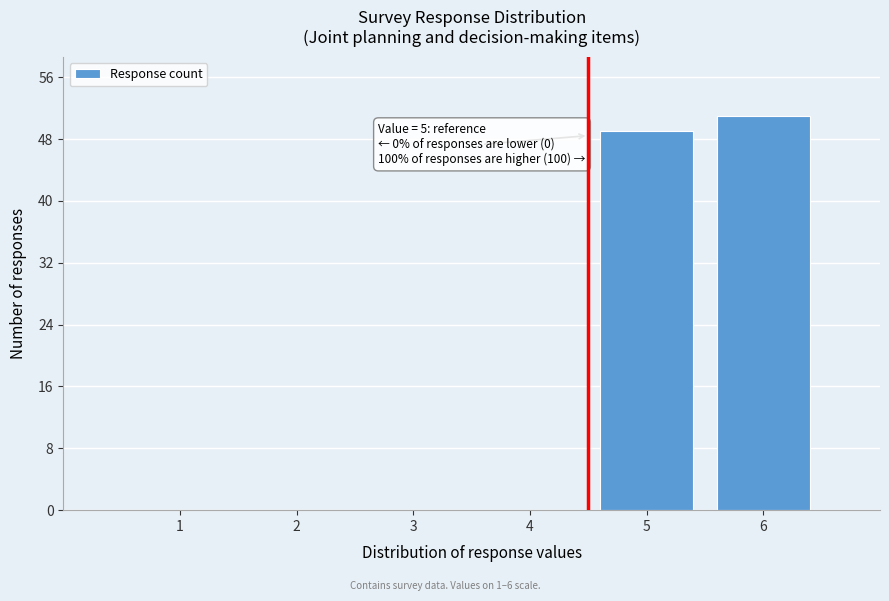

Reading left to right, list all the values displayed in this chart.

1=0	2=0	3=0	4=0	5=49	6=51